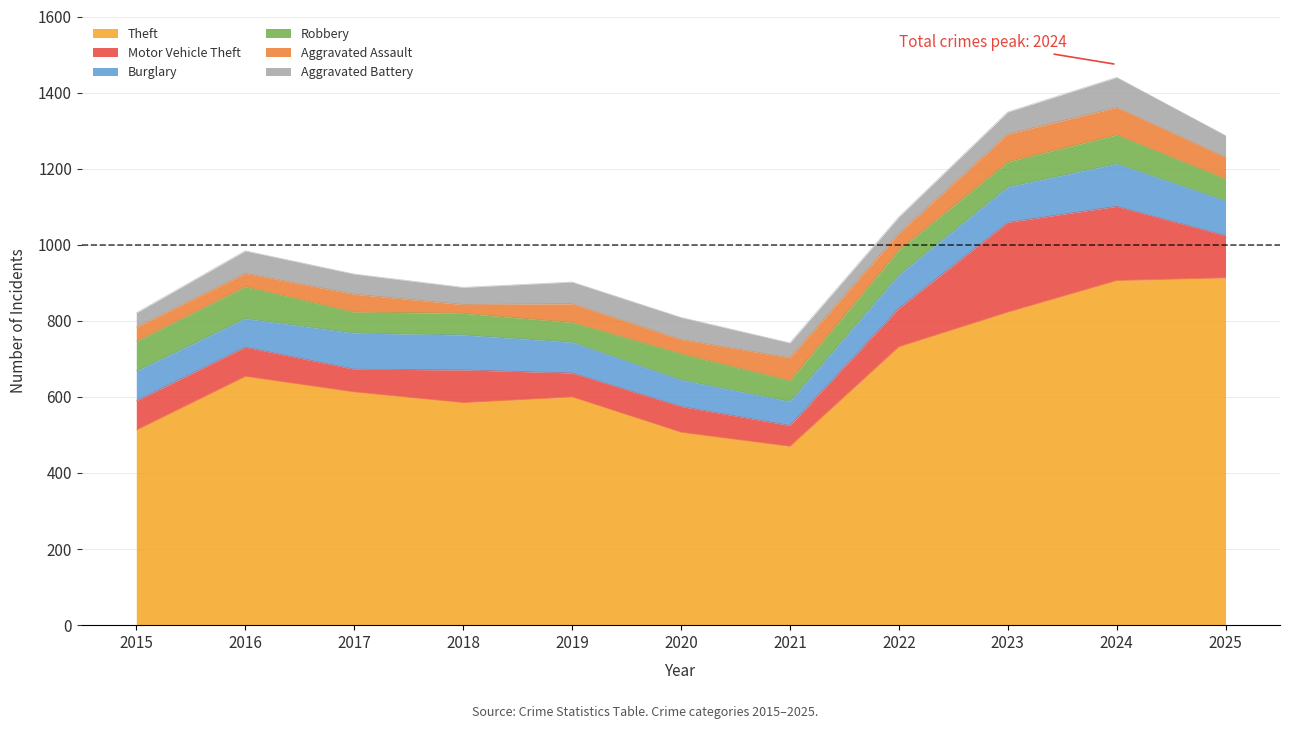

What is the average value of the Burglary series?

85